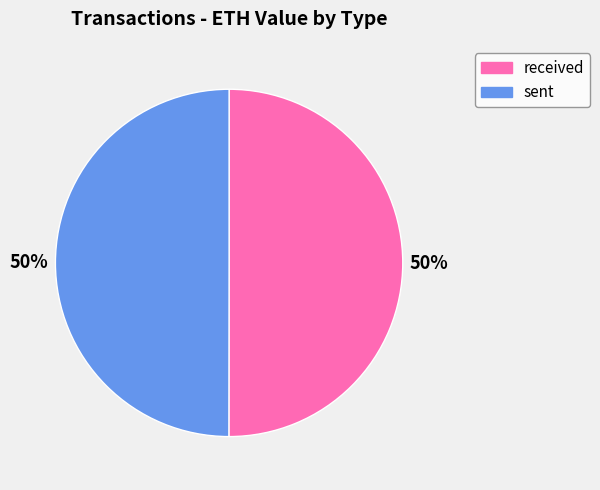

To the nearest percent, what is the average slice percentage?

50%